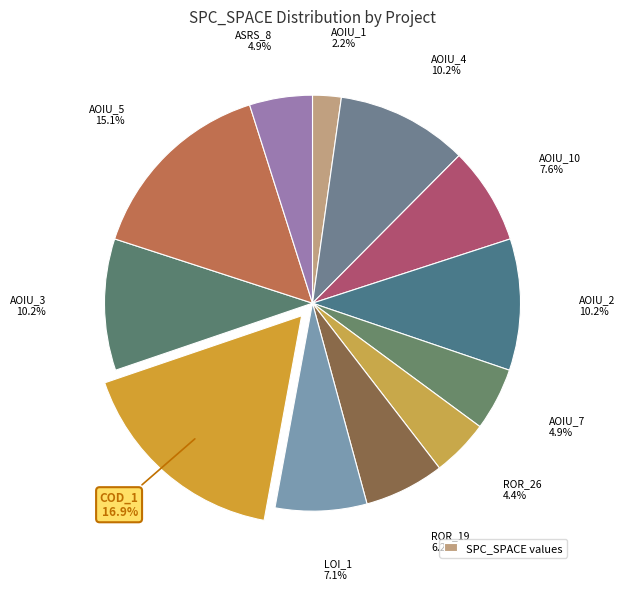

Is there a majority slice in this chart?

No